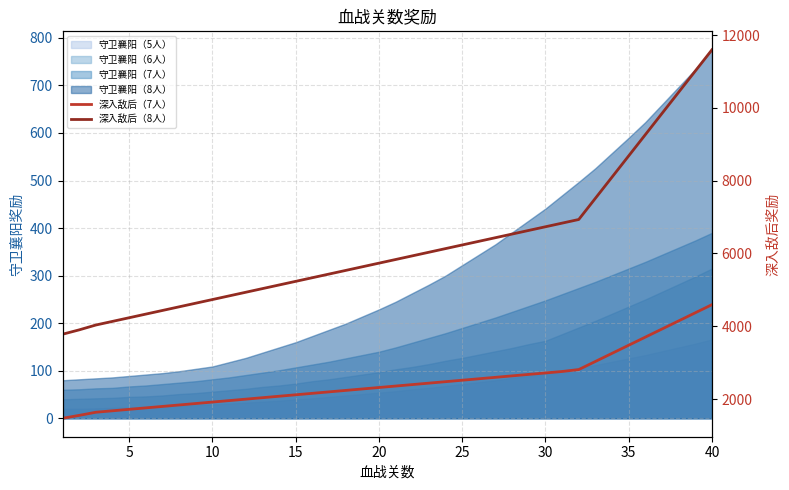

Which series has the widest spread of values?

深入敌后（8人）